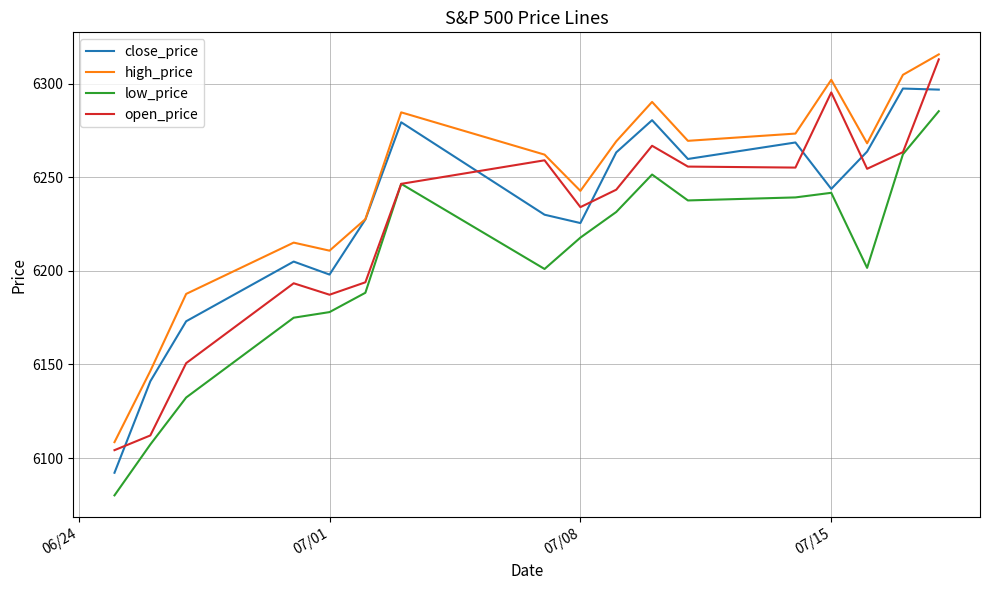

What is the minimum value for low_price?

6080.1